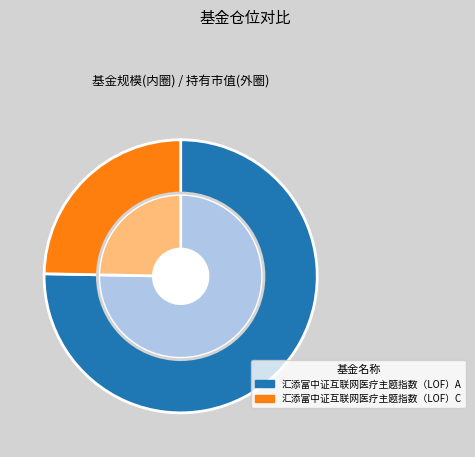

Count the number of slices in the pie.

2